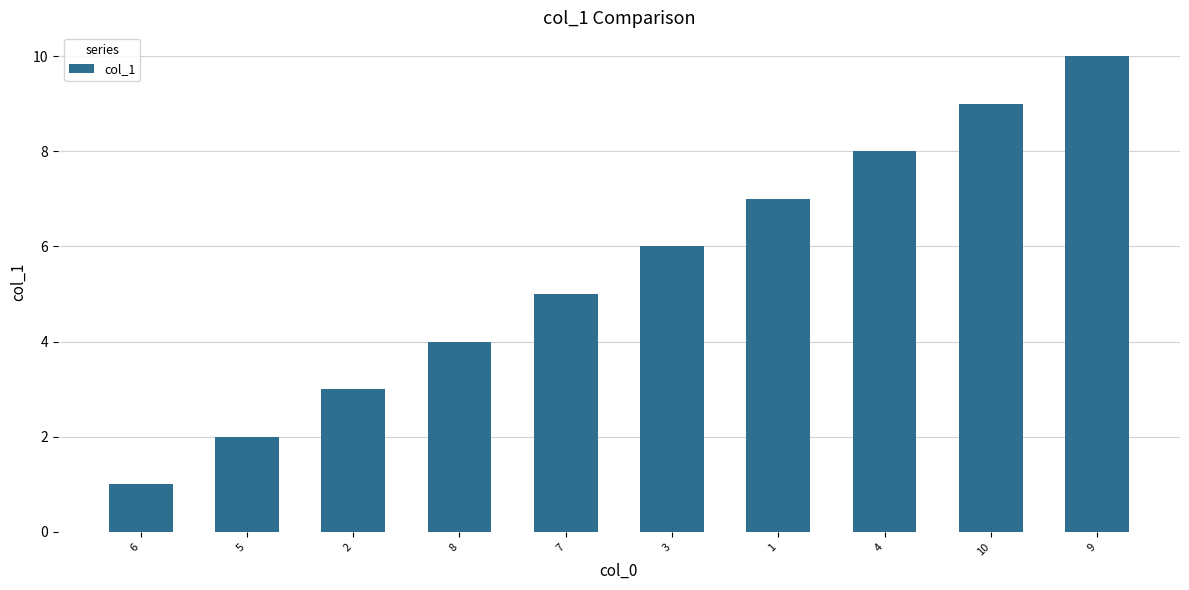

What is the difference between the values at 3 and 9?

4